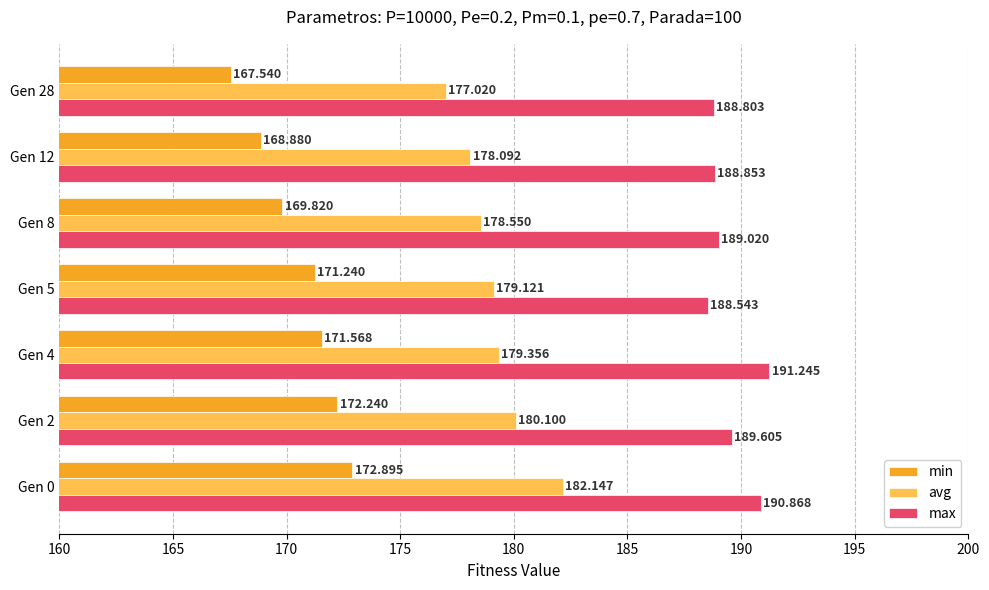

Which series has the largest range (max minus min)?

min